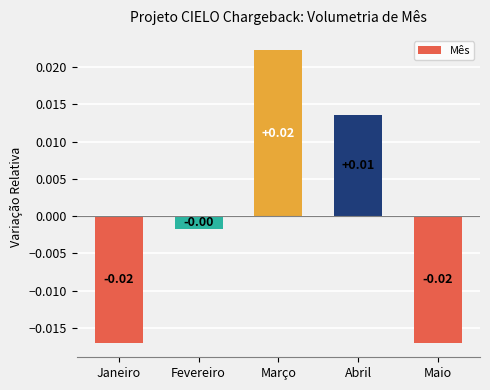

Which has a higher value, Janeiro or Abril?

Abril